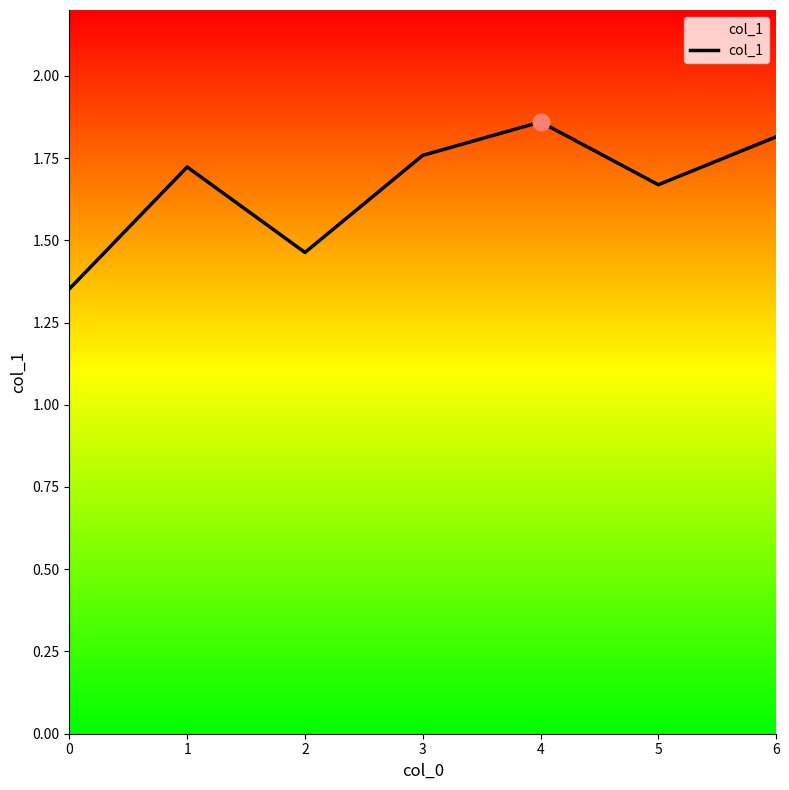

True or false: the data shows 0.6 at 4.

False